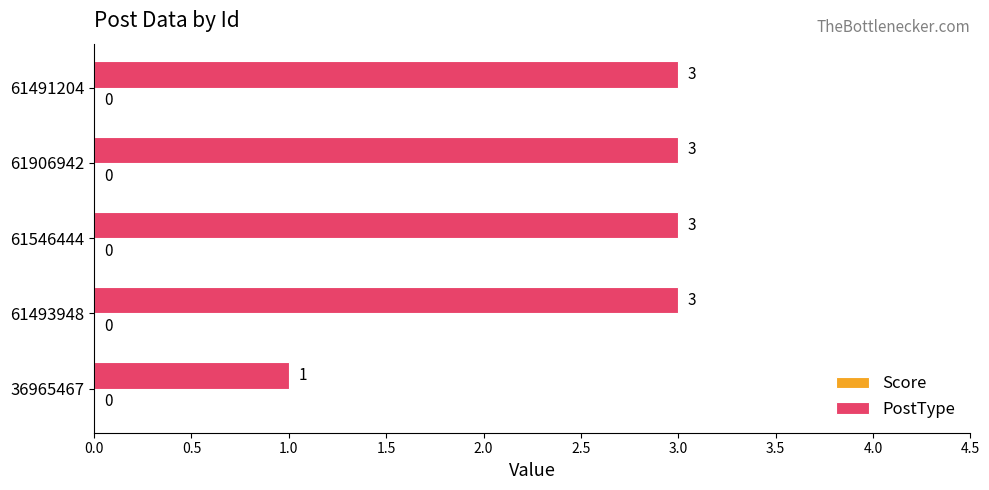

How many values are between 3 and 4?

4